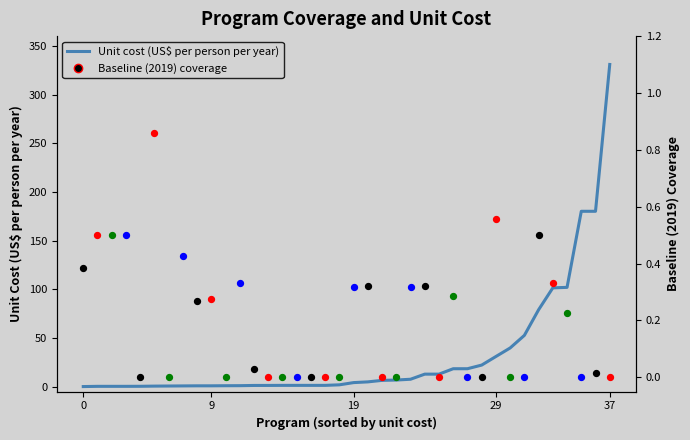

What is the change in value from 20 to 23?

+2.7